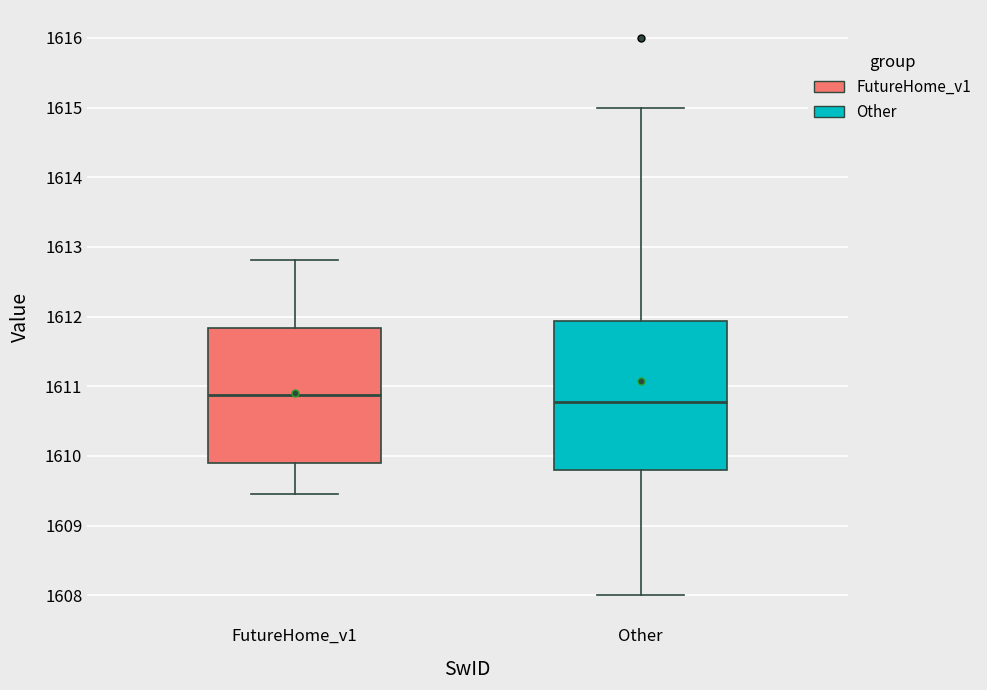

Comparing the boxes themselves (not the whiskers), which one is the tallest?

Other